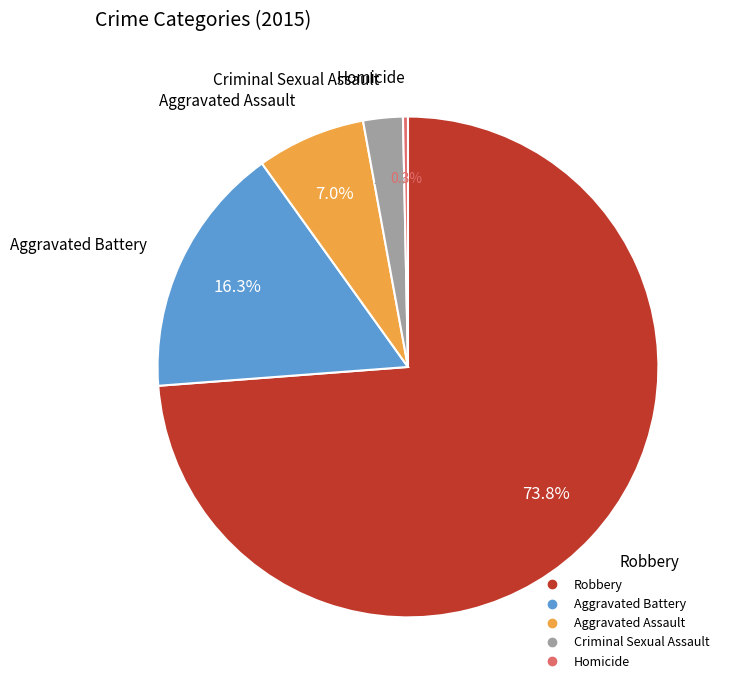

Is there any slice that represents more than half of the pie?

Yes